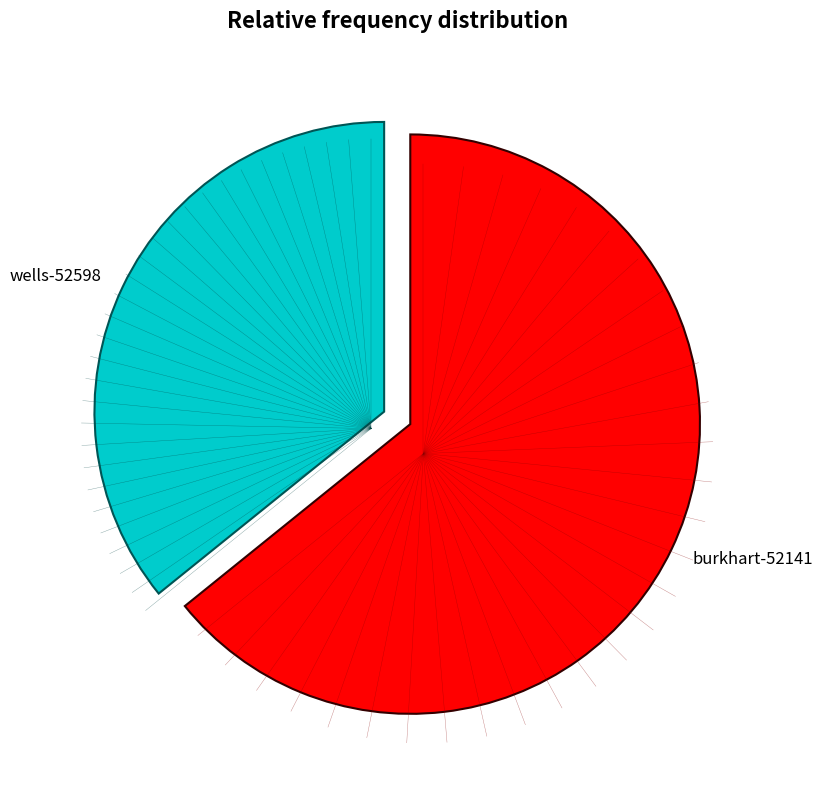

What is the largest slice in the pie chart?

burkhart-52141